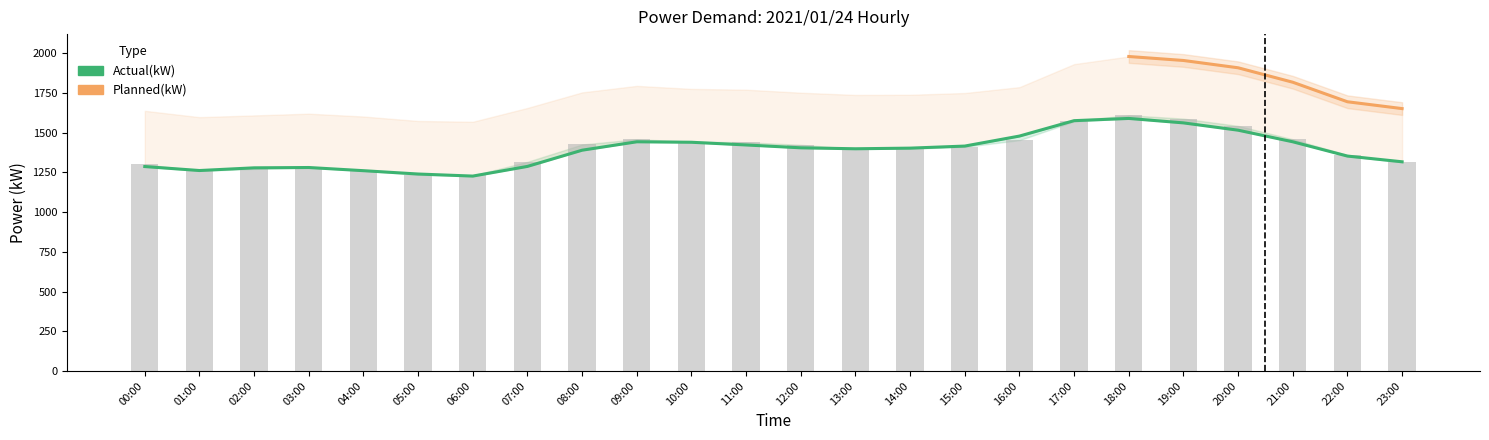

What is the difference between the second highest and second lowest values in the Measured(kW) series?

354